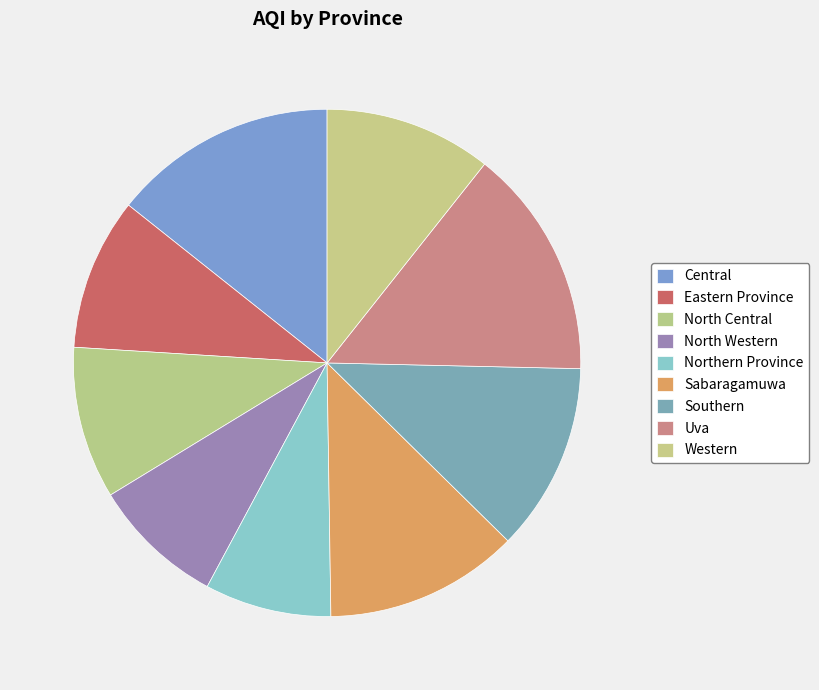

Which category has the smallest portion of the pie?

Northern Province